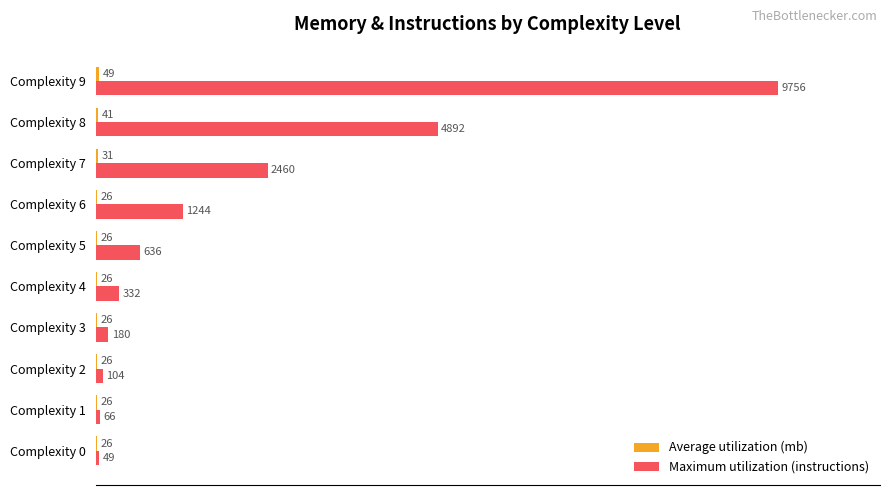

At which category is the sum across all series the highest?

Complexity 9